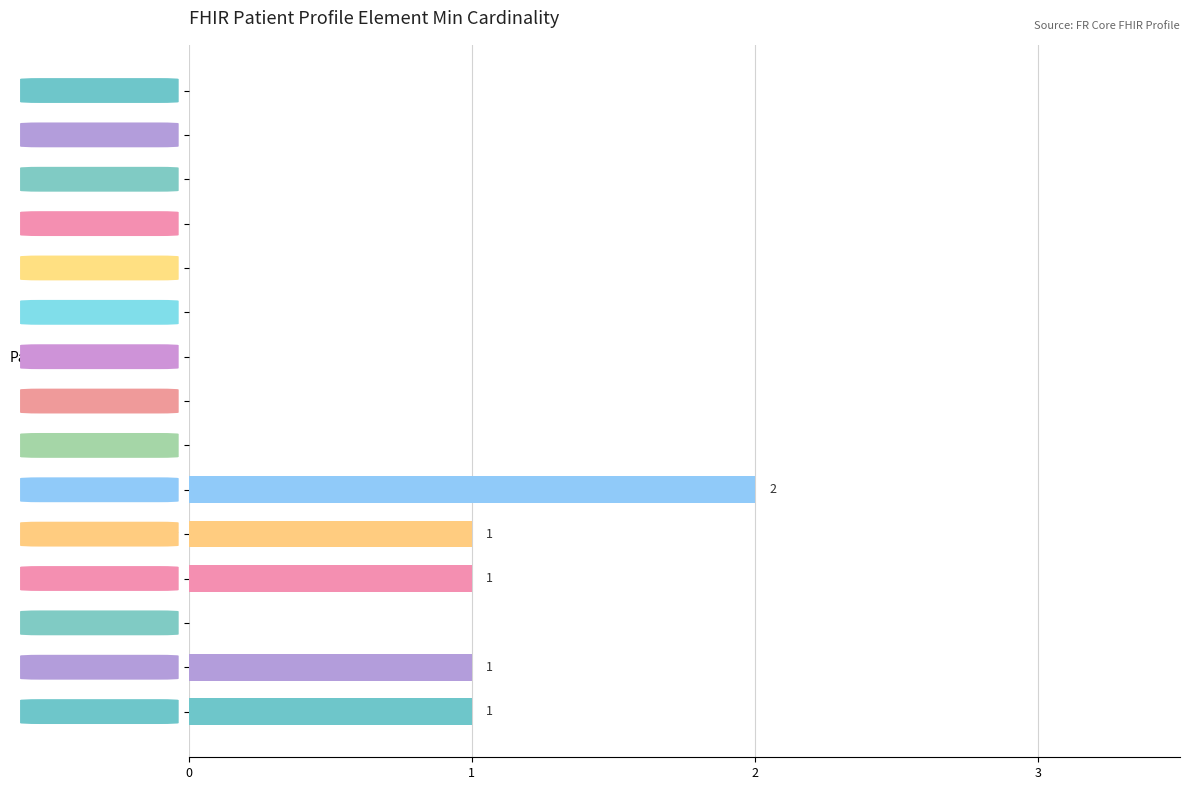

Reading top to bottom, what are all the values shown in this chart?

Patient=0	Patient.id=0	Patient.meta=0	Patient.meta.id=0	Patient.meta.extension=0	Patient.meta.versionId=0	Patient.meta.lastUpdated=0	Patient.meta.source=0	Patient.meta.profile=0	Patient.extension=2	ext:identityReliability=1	ext:birthPlace=1	birthPlace.extension=0	birthPlace.url=1	birthPlace.value[x]=1